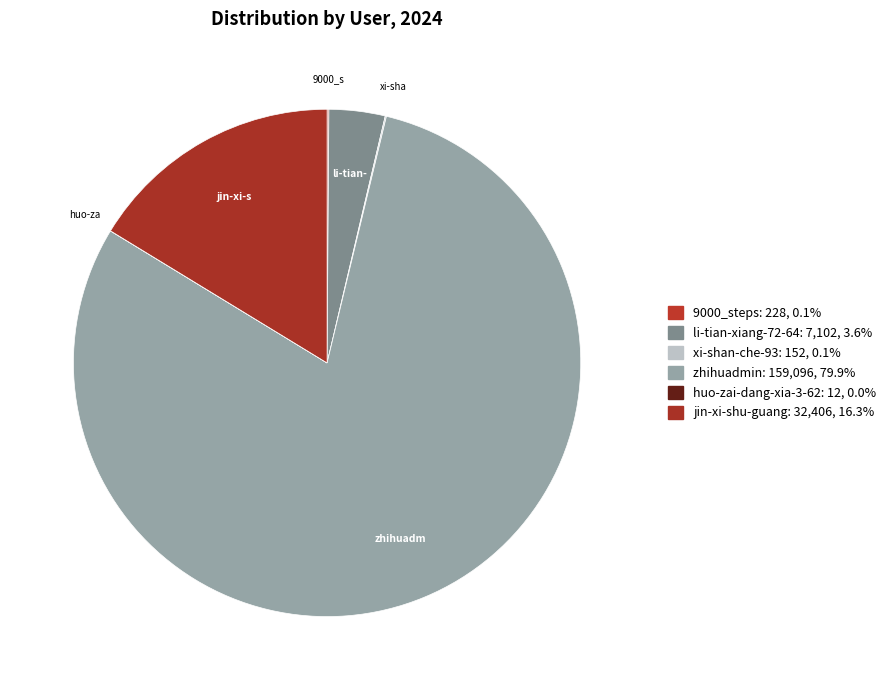

Is there any slice that represents more than half of the pie?

Yes